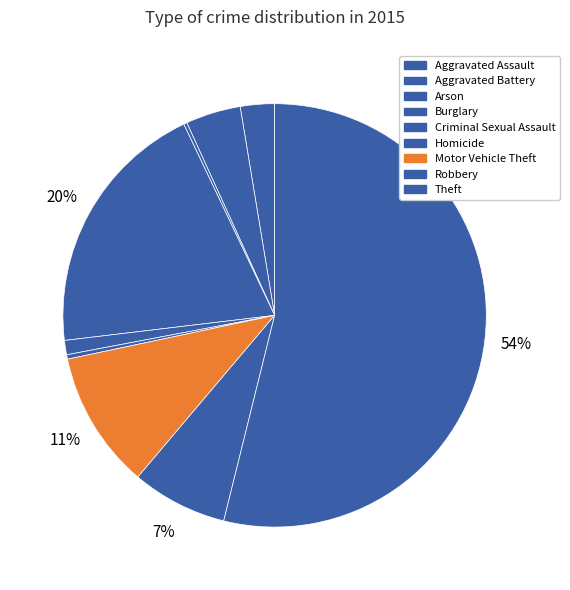

True or false: Motor Vehicle Theft accounts for 11% of the total.

True